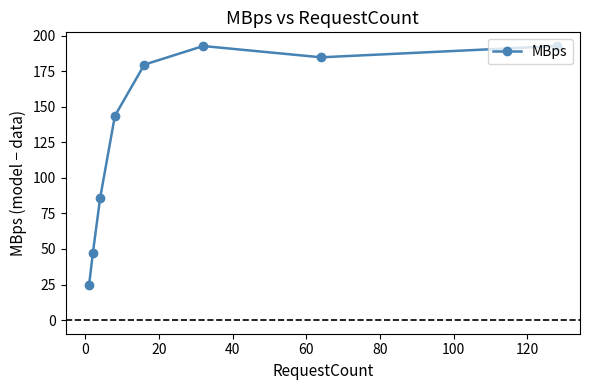

What is the greatest value displayed?

192.8